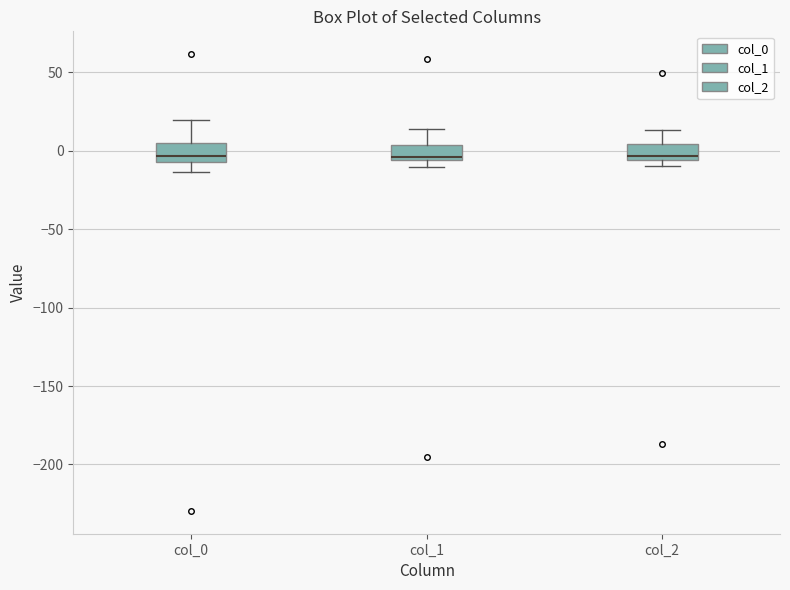

Reading left to right, transcribe this box plot: for each box, give where its median line is, the range the box spans, and where its two whiskers end, as read against the y-axis. The values are not printed on the chart, so give them approximately, as read against the axis.

col_0: median -5 (just above the box's lower edge), box -5 to 5, whiskers -15 to 20
col_1: median -5 (just above the box's lower edge), box -5 to 5, whiskers -10 to 15
col_2: median -5 (just above the box's lower edge), box -5 to 5, whiskers -10 to 15